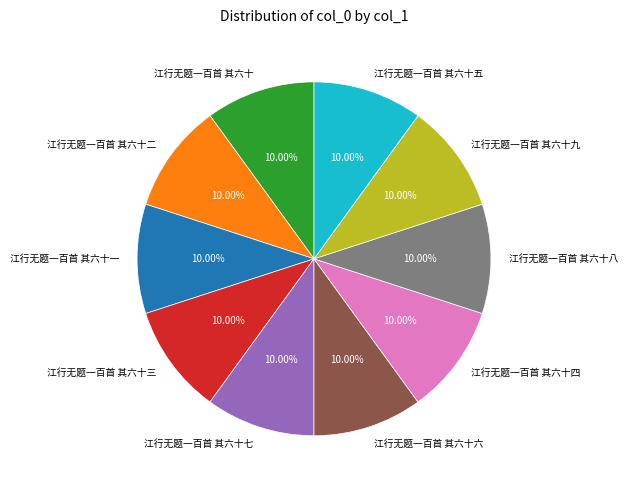

To the nearest percent, what is the average slice percentage?

10%